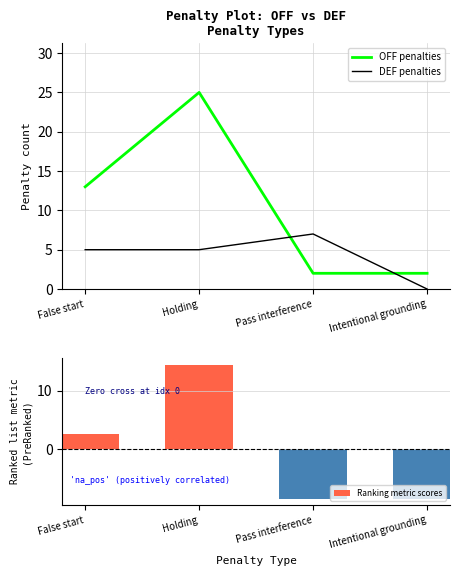

What is the total value across all series at False start?

20.5